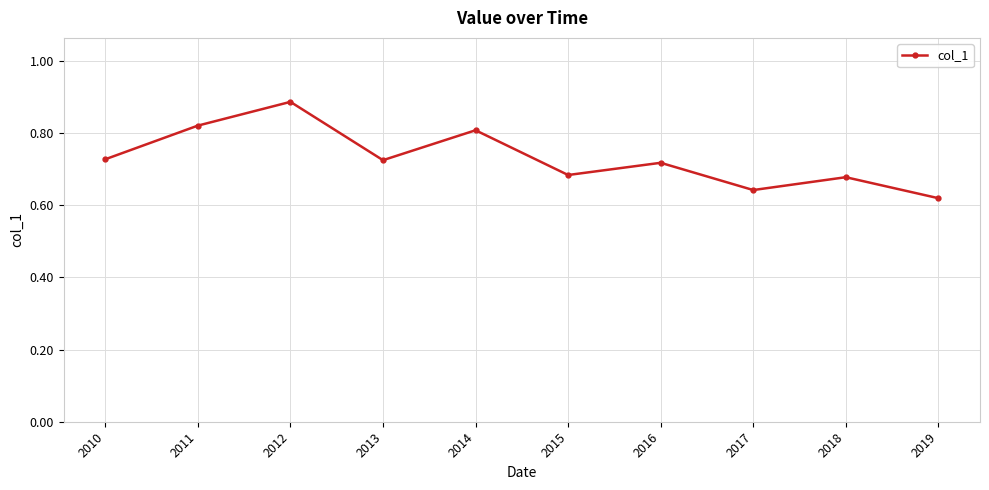

Does the chart display data point markers on the line(s)?

Yes